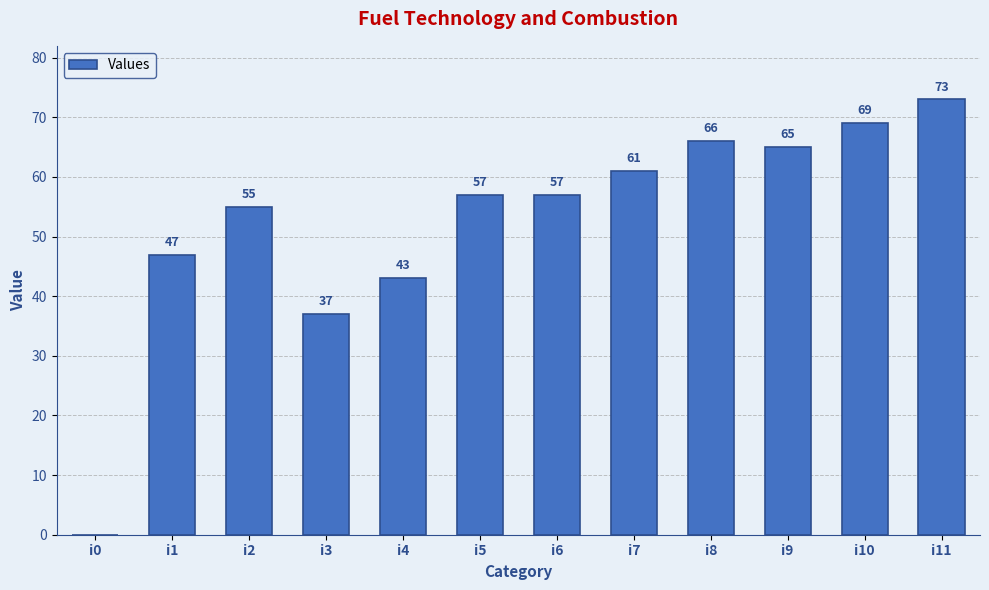

True or false: the data shows 65 at i9.

True